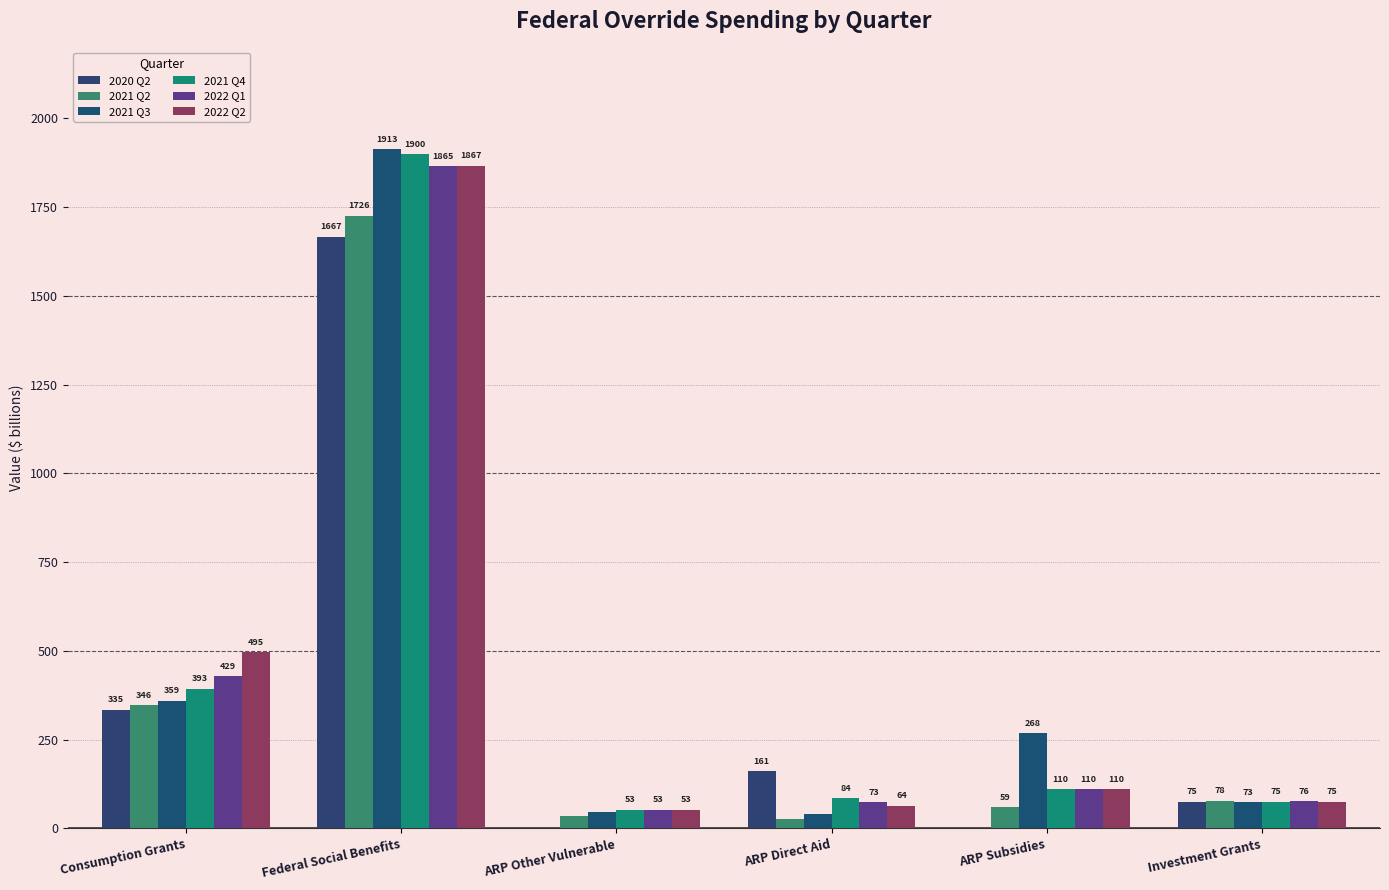

What is the label of the 1st bar from the right?

Investment Grants